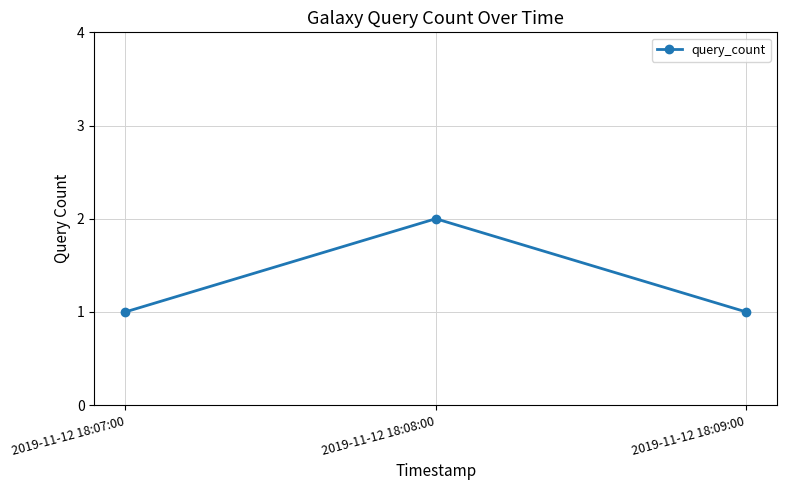

How many lines are shown in the chart?

1